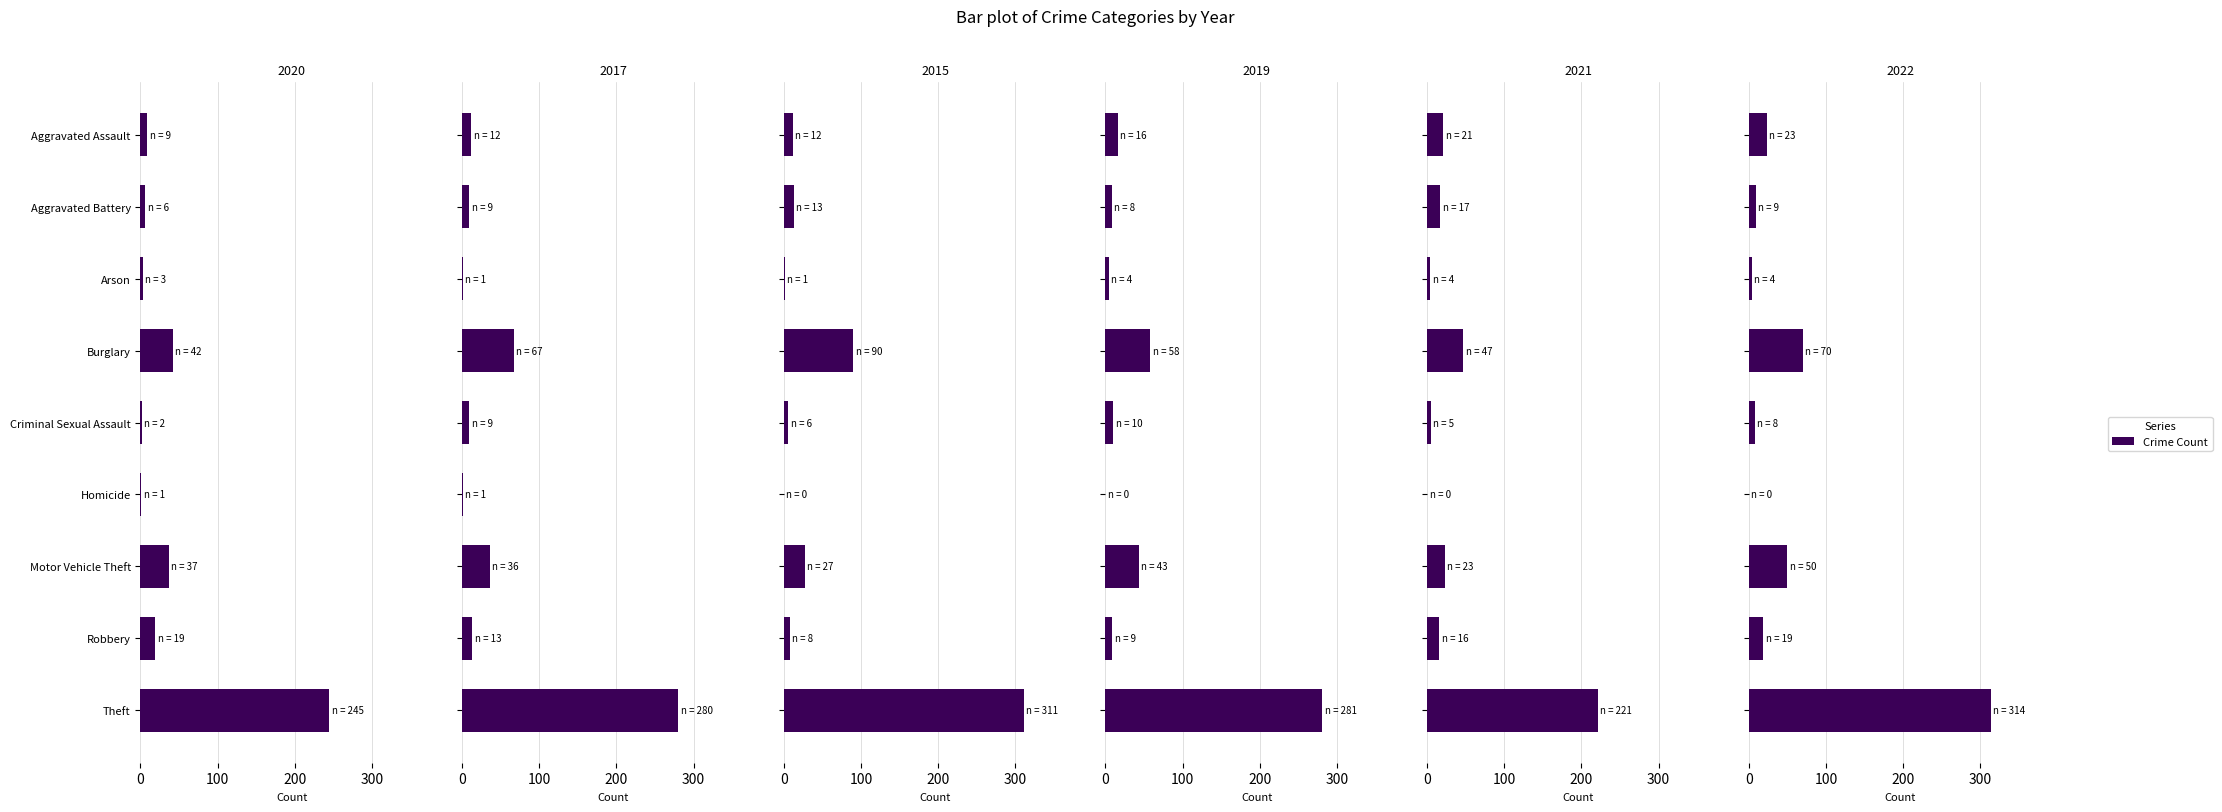

Reading left to right, extract all data points from this chart.

2020: Aggravated Assault=9	Aggravated Battery=6	Arson=3	Burglary=42	Criminal Sexual Assault=2	Homicide=1	Motor Vehicle Theft=37	Robbery=19	Theft=245
2017: Aggravated Assault=12	Aggravated Battery=9	Arson=1	Burglary=67	Criminal Sexual Assault=9	Homicide=1	Motor Vehicle Theft=36	Robbery=13	Theft=280
2015: Aggravated Assault=12	Aggravated Battery=13	Arson=1	Burglary=90	Criminal Sexual Assault=6	Homicide=0	Motor Vehicle Theft=27	Robbery=8	Theft=311
2019: Aggravated Assault=16	Aggravated Battery=8	Arson=4	Burglary=58	Criminal Sexual Assault=10	Homicide=0	Motor Vehicle Theft=43	Robbery=9	Theft=281
2021: Aggravated Assault=21	Aggravated Battery=17	Arson=4	Burglary=47	Criminal Sexual Assault=5	Homicide=0	Motor Vehicle Theft=23	Robbery=16	Theft=221
2022: Aggravated Assault=23	Aggravated Battery=9	Arson=4	Burglary=70	Criminal Sexual Assault=8	Homicide=0	Motor Vehicle Theft=50	Robbery=19	Theft=314